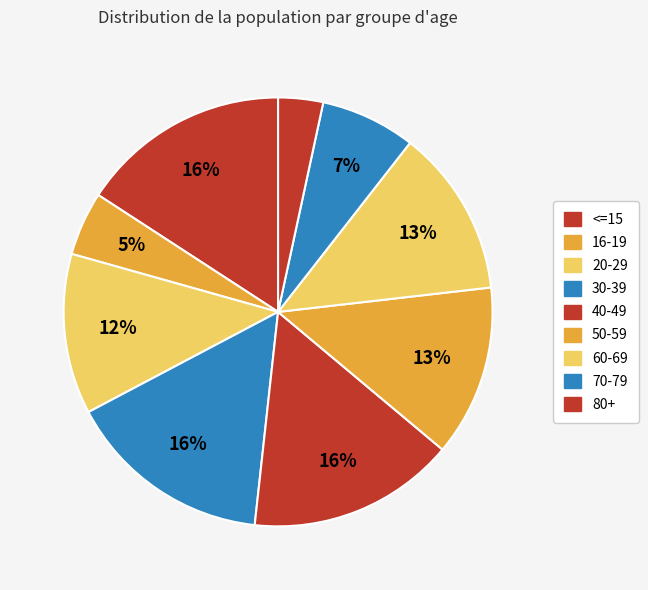

Rank the categories by value from highest to lowest.

<=15, 40-49, 30-39, 50-59, 60-69, 20-29, 70-79, 16-19, 80+